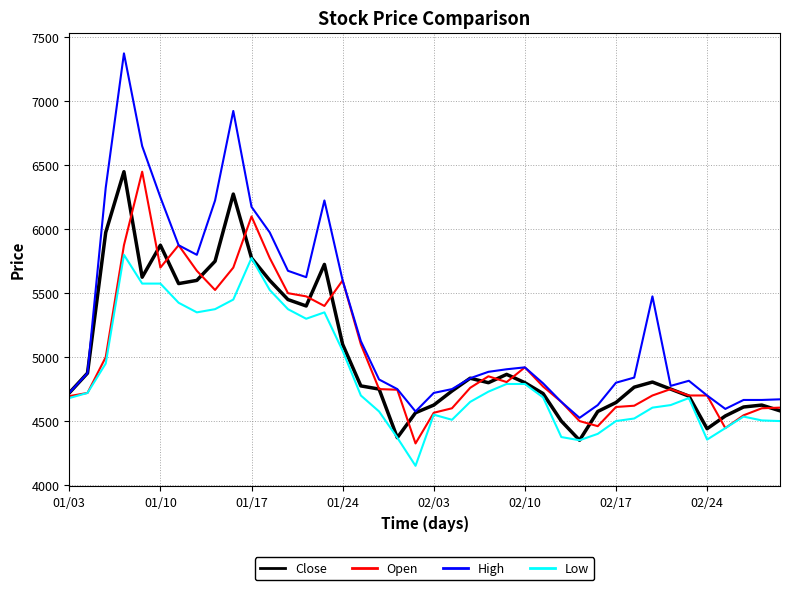

What is the highest value of the Close series?

6450